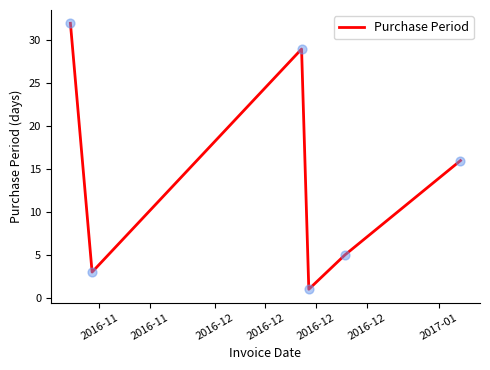

What is the maximum value shown in the chart?

32